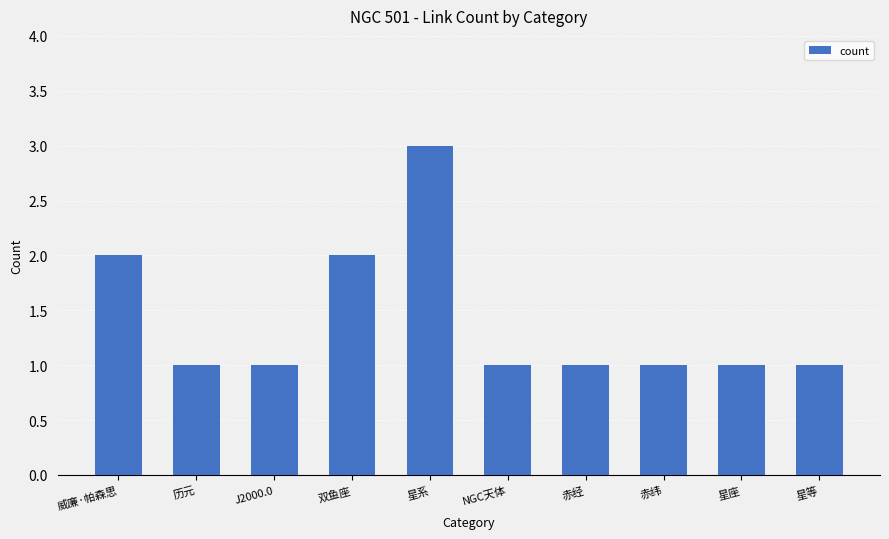

Is it true that the value at 威廉·帕森思 is 2?

True